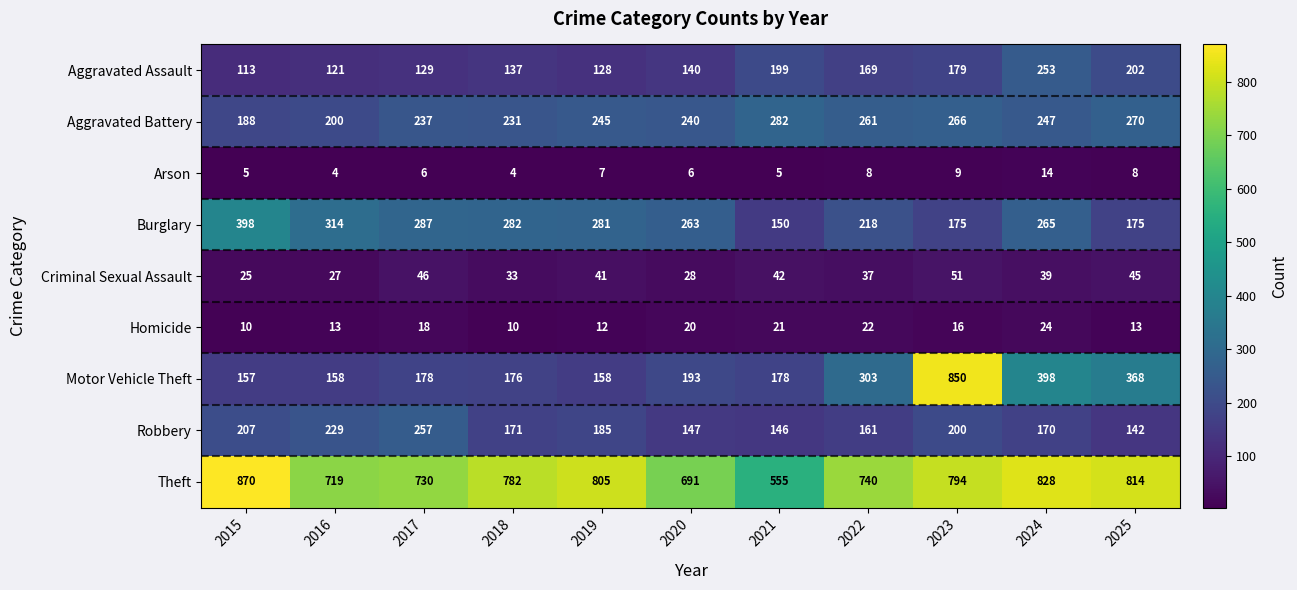

How many distinct data groups are displayed?

9